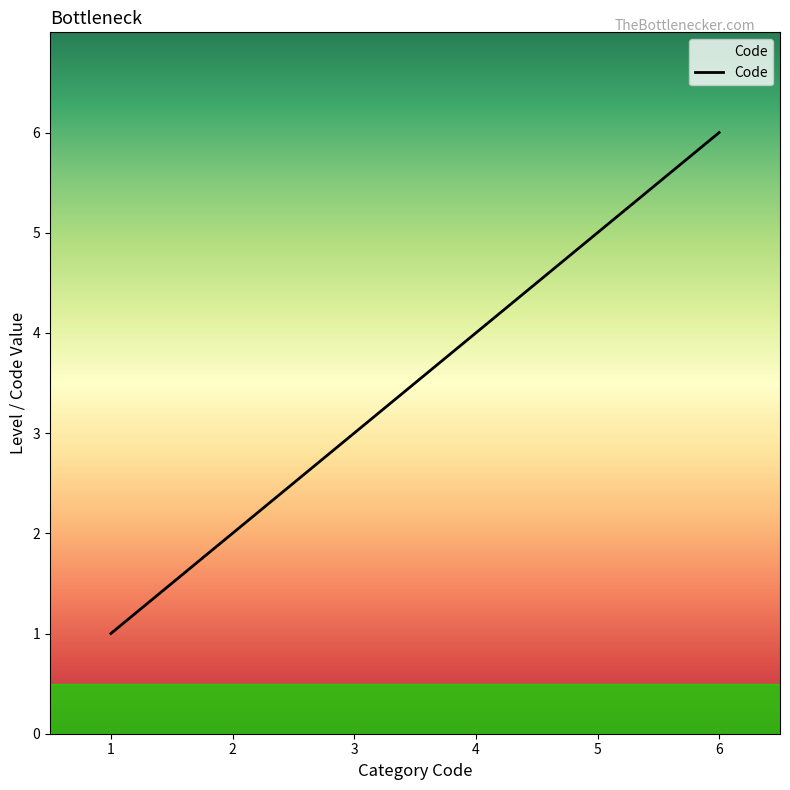

List the labels in order of value, smallest first.

1, 2, 3, 4, 5, 6